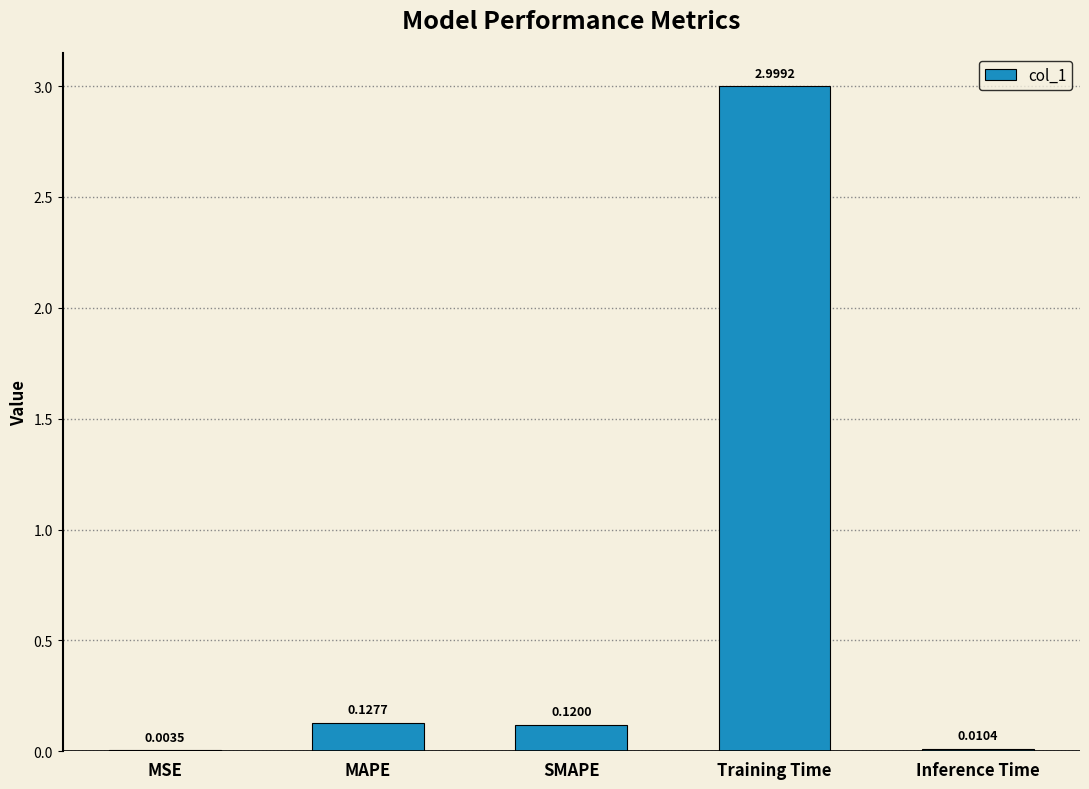

The chart shows a value of 3.0 at Training Time. True or false?

True